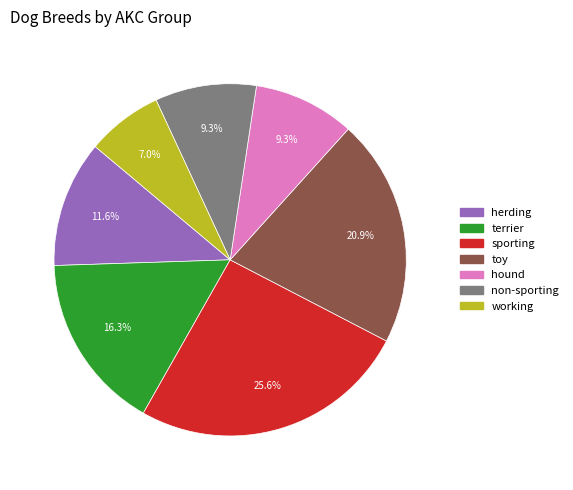

Combined, what portion of the pie is toy and sporting?

46.5%